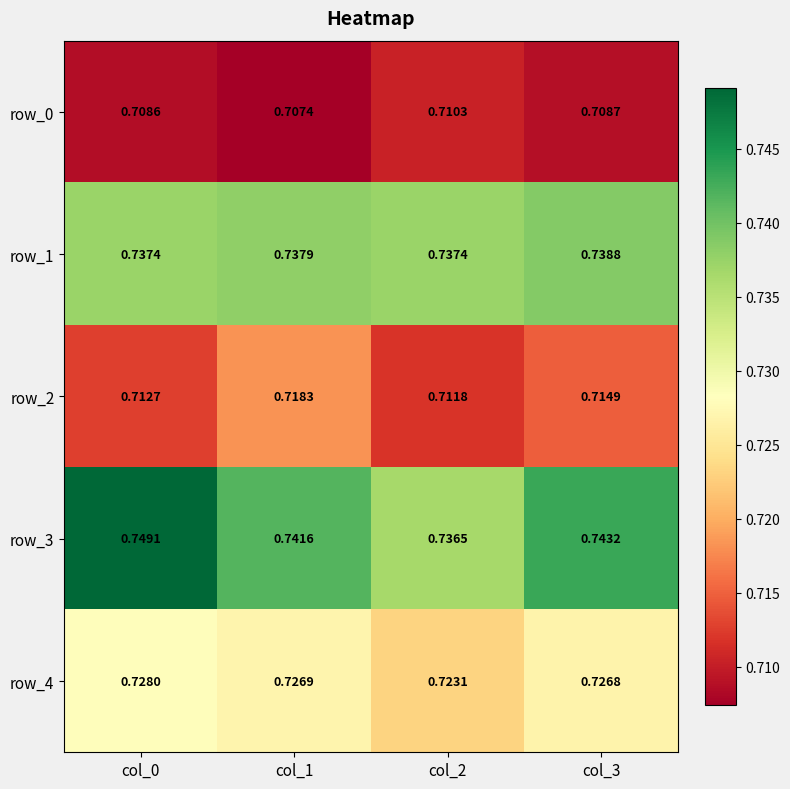

List the series in order of their peak value, lowest first.

row_0, row_2, row_4, row_1, row_3